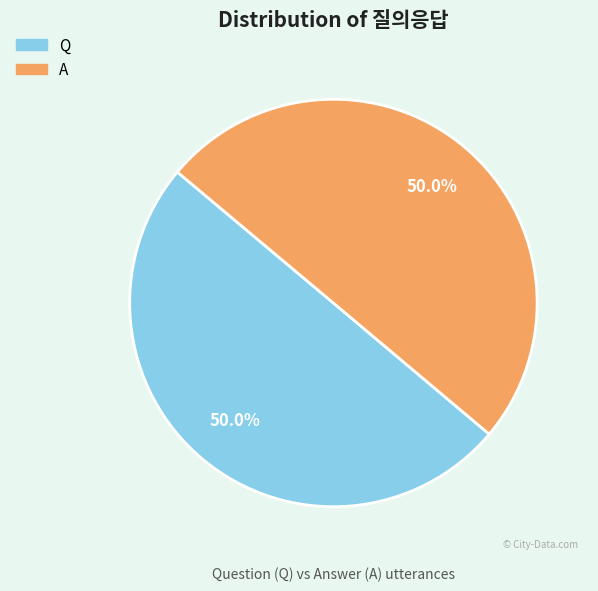

What is the total percentage of A and Q?

100.0%